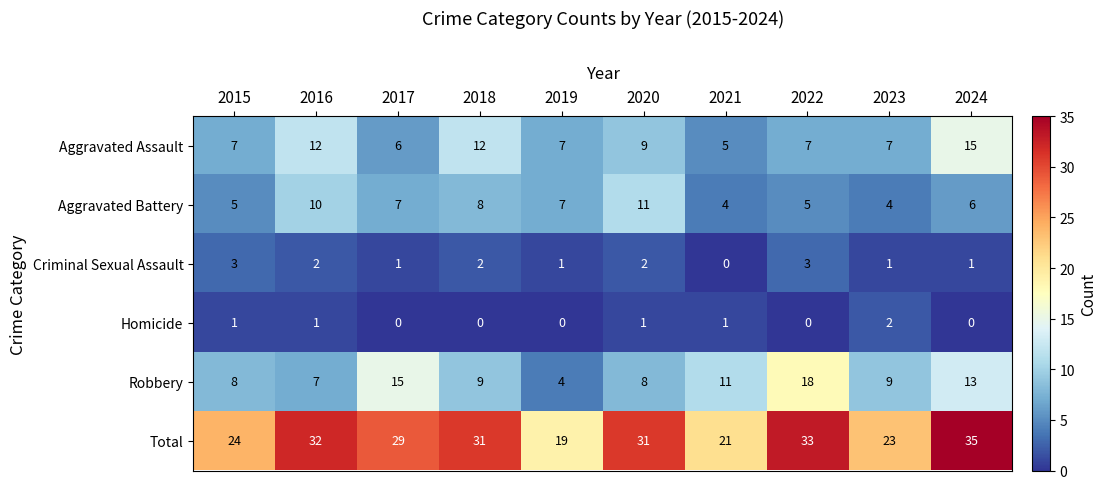

What is the difference between the highest and lowest values at 2021?

21